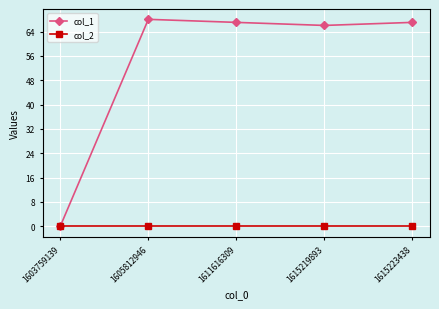

List the series in order of their overall mean, highest first.

col_1, col_2